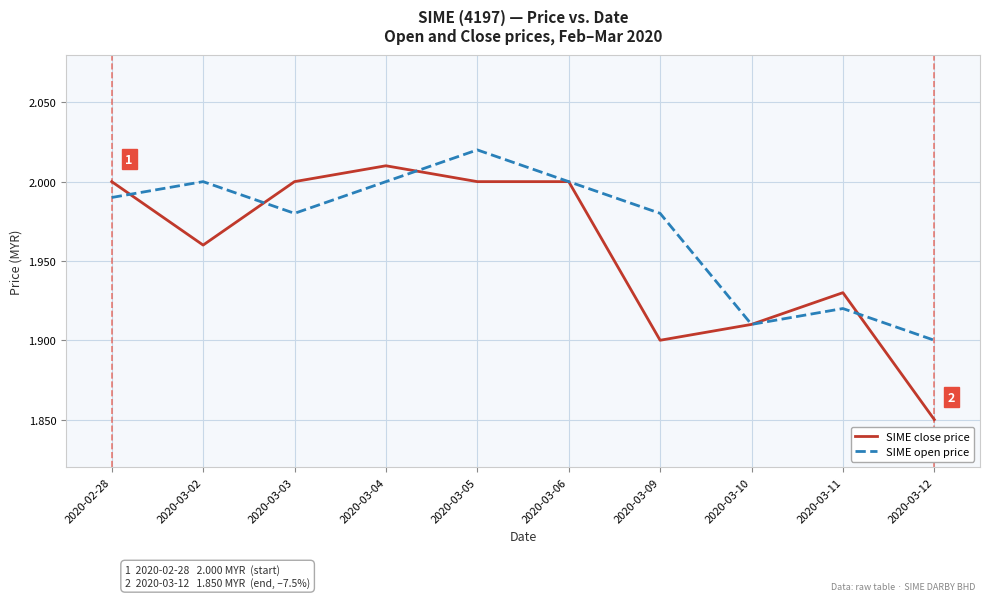

How many lines are shown in the chart?

2